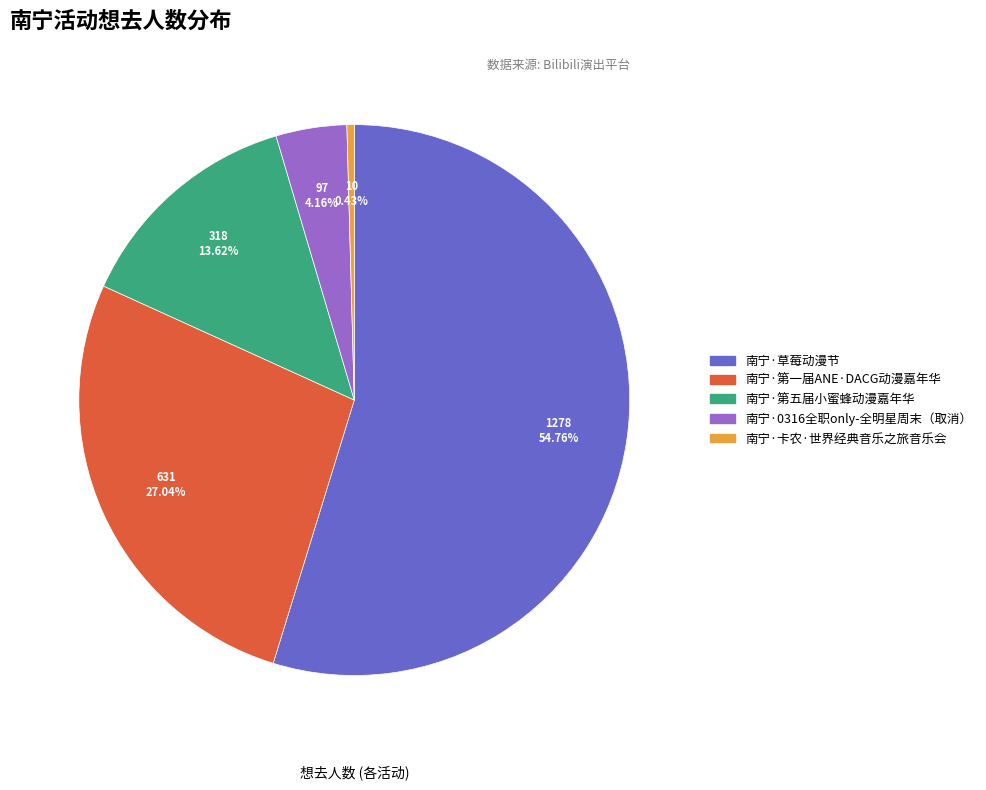

Which has a higher value, 南宁·草莓动漫节 or 南宁·卡农·世界经典音乐之旅音乐会?

南宁·草莓动漫节